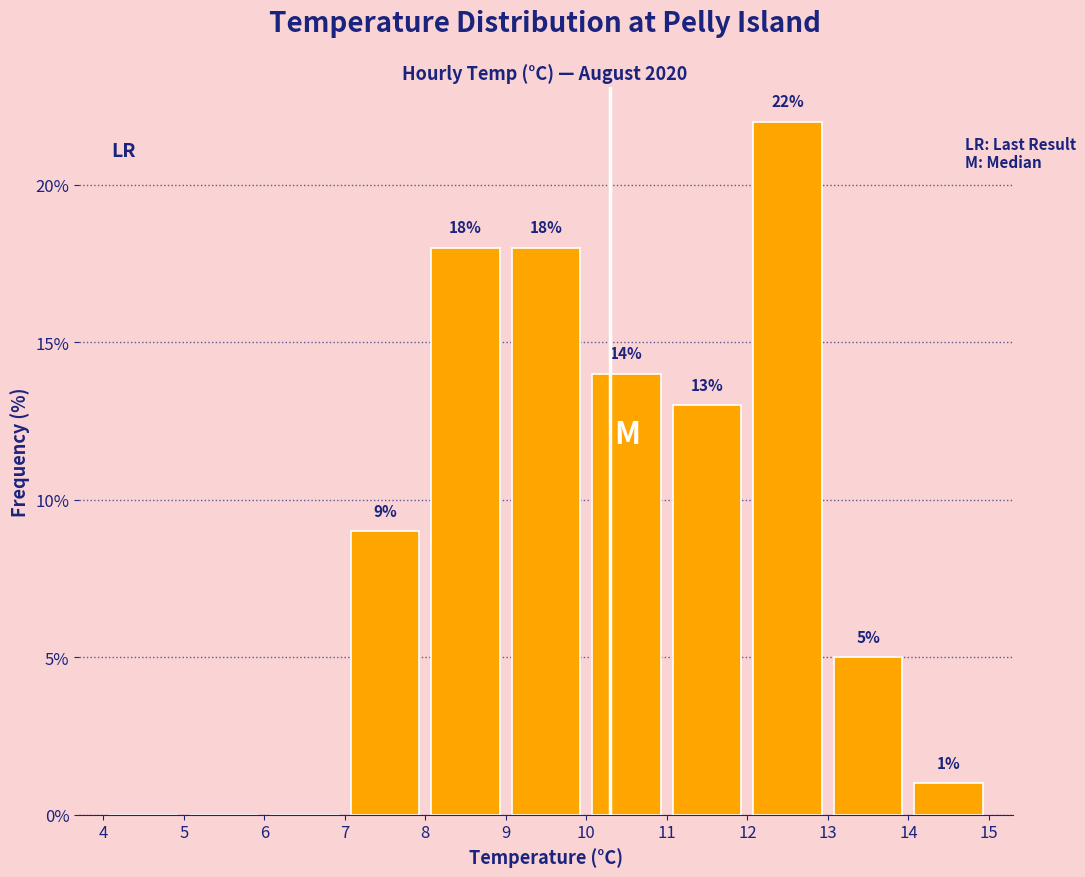

Which range on the x-axis has the tallest bar?

12 to 13